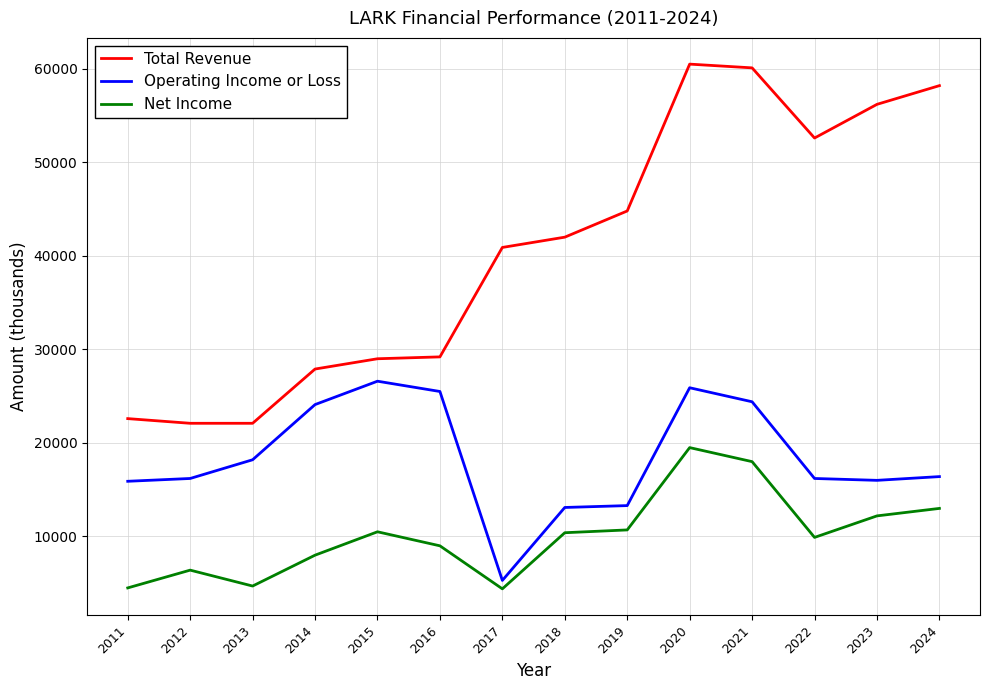

True or false: Operating Income or Loss and Total Revenue intersect in this chart.

False